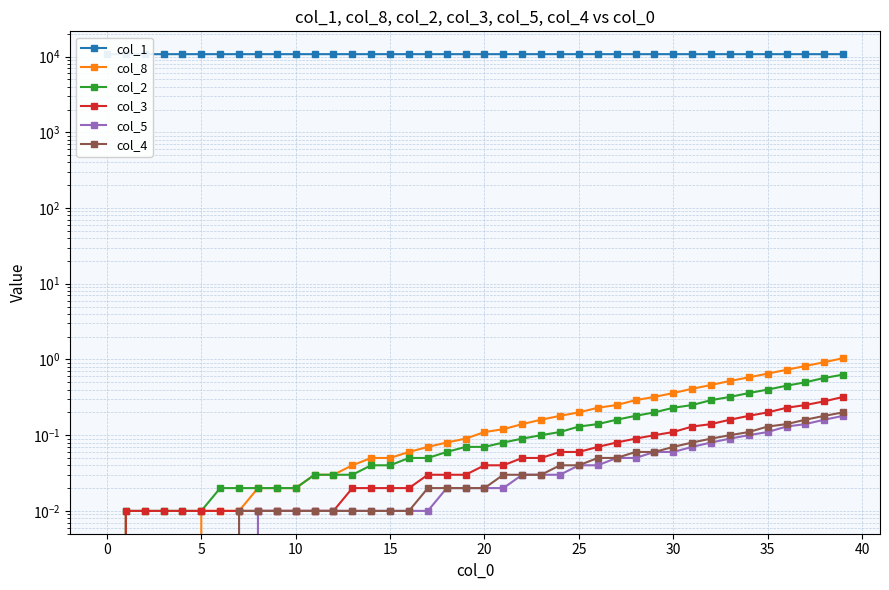

What are all the series names shown in the legend?

col_1, col_8, col_2, col_3, col_5, col_4